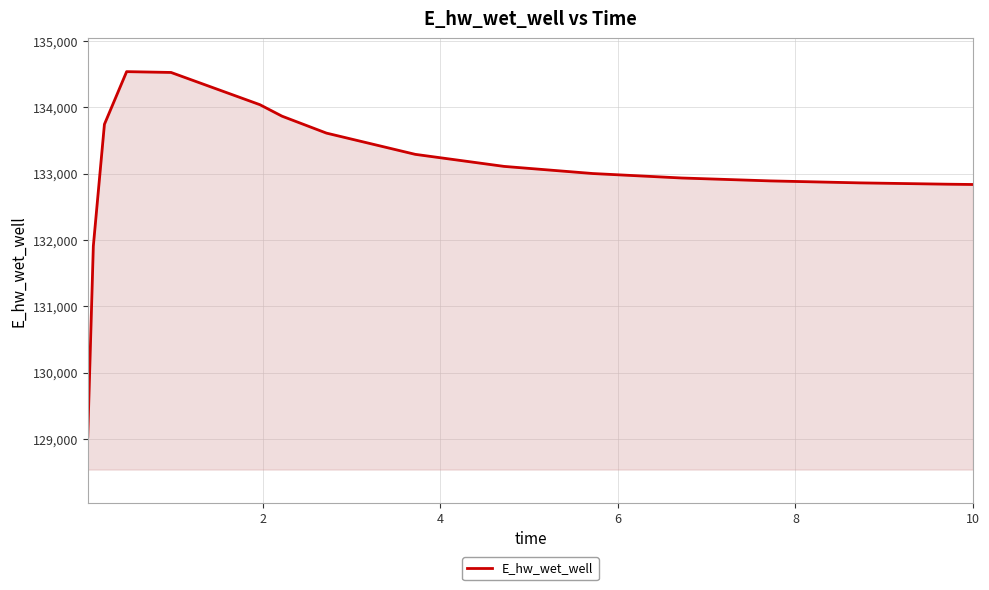

What is the smallest value displayed?

129037.1